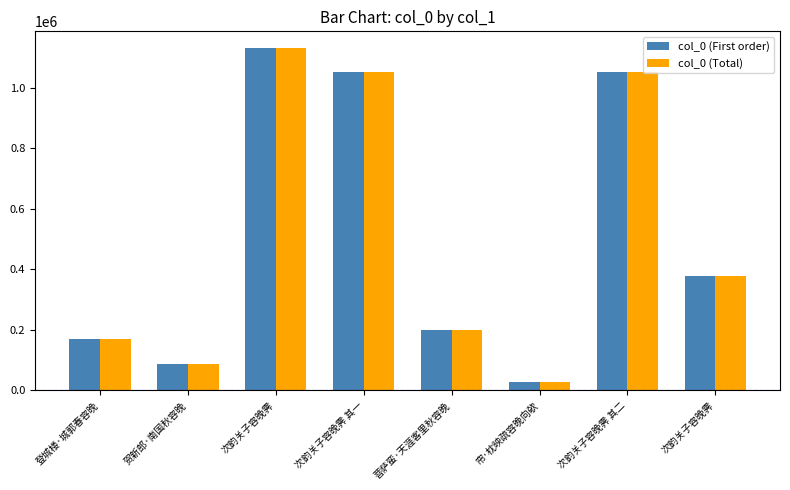

At 菩萨蛮·天涯客里秋容晚, list the series in order from largest to smallest.

col_0 (First order), col_0 (Total)